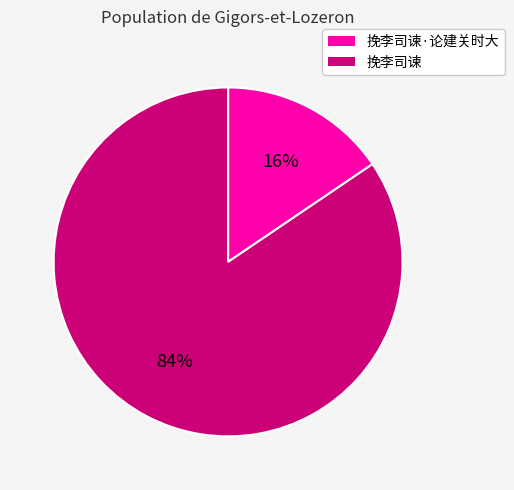

Is there a majority slice in this chart?

Yes